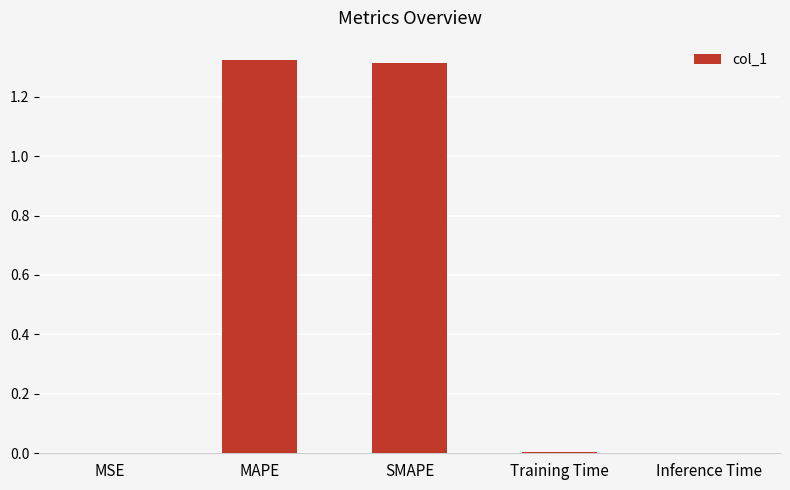

What is the sum of all values?

2.6